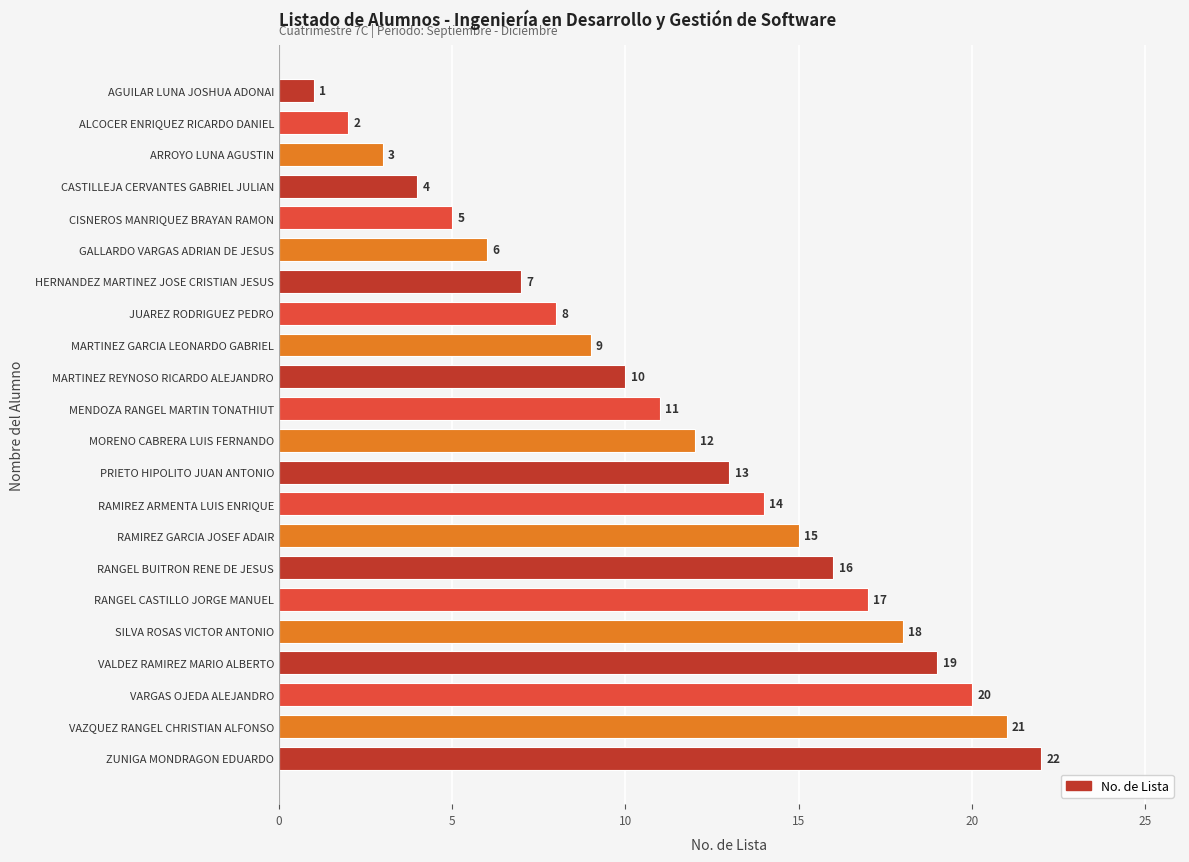

Rank the categories by value from lowest to highest.

AGUILAR LUNA JOSHUA ADONAI, ALCOCER ENRIQUEZ RICARDO DANIEL, ARROYO LUNA AGUSTIN, CASTILLEJA CERVANTES GABRIEL JULIAN, CISNEROS MANRIQUEZ BRAYAN RAMON, GALLARDO VARGAS ADRIAN DE JESUS, HERNANDEZ MARTINEZ JOSE CRISTIAN JESUS, JUAREZ RODRIGUEZ PEDRO, MARTINEZ GARCIA LEONARDO GABRIEL, MARTINEZ REYNOSO RICARDO ALEJANDRO, MENDOZA RANGEL MARTIN TONATHIUT, MORENO CABRERA LUIS FERNANDO, PRIETO HIPOLITO JUAN ANTONIO, RAMIREZ ARMENTA LUIS ENRIQUE, RAMIREZ GARCIA JOSEF ADAIR, RANGEL BUITRON RENE DE JESUS, RANGEL CASTILLO JORGE MANUEL, SILVA ROSAS VICTOR ANTONIO, VALDEZ RAMIREZ MARIO ALBERTO, VARGAS OJEDA ALEJANDRO, VAZQUEZ RANGEL CHRISTIAN ALFONSO, ZUNIGA MONDRAGON EDUARDO